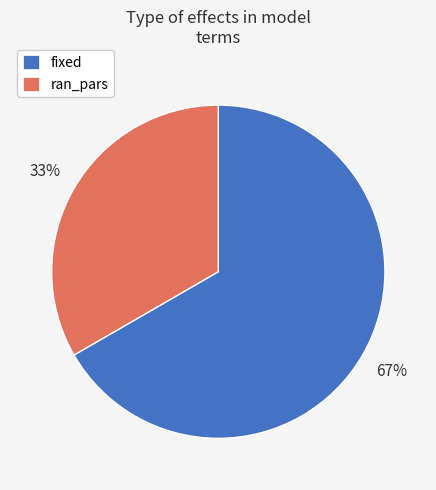

Between ran_pars and fixed, which is larger?

fixed